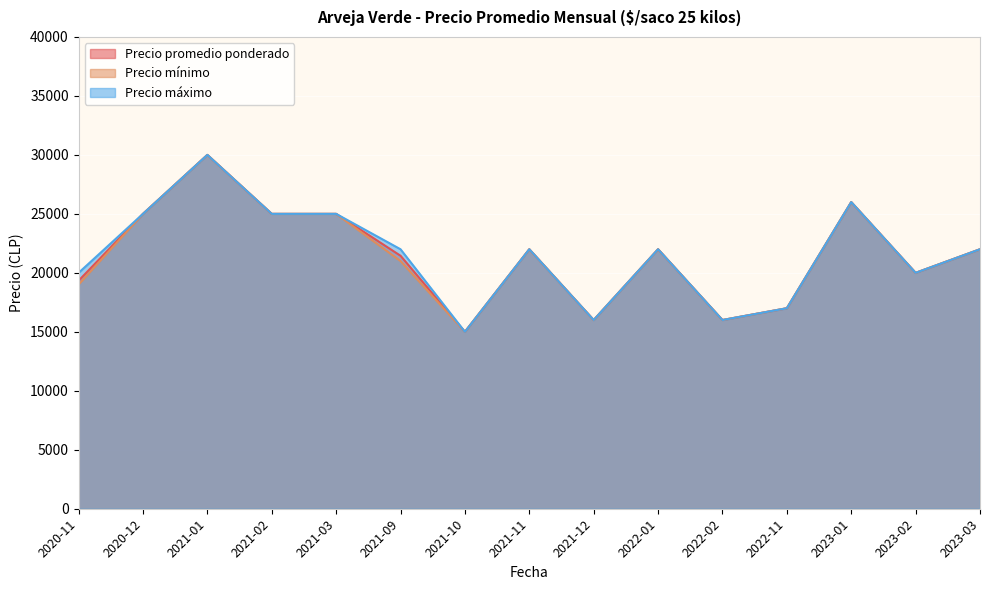

What position from the left is 2021-09?

6